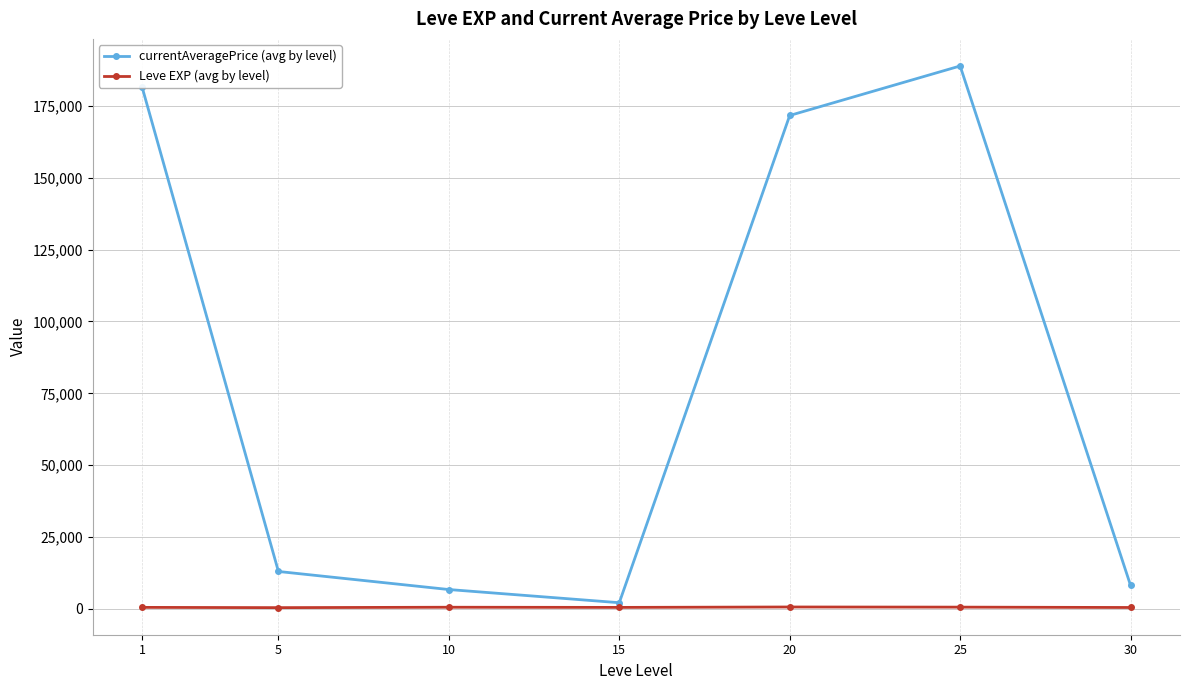

The value of currentAveragePrice (avg by level) at 10 is 6726.3. True or false?

True